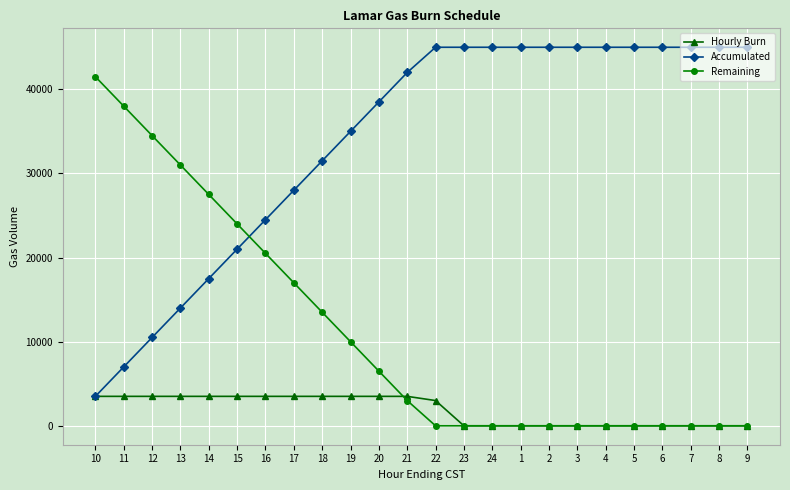

What is the difference between the second highest and minimum values in the Remaining series?

38000